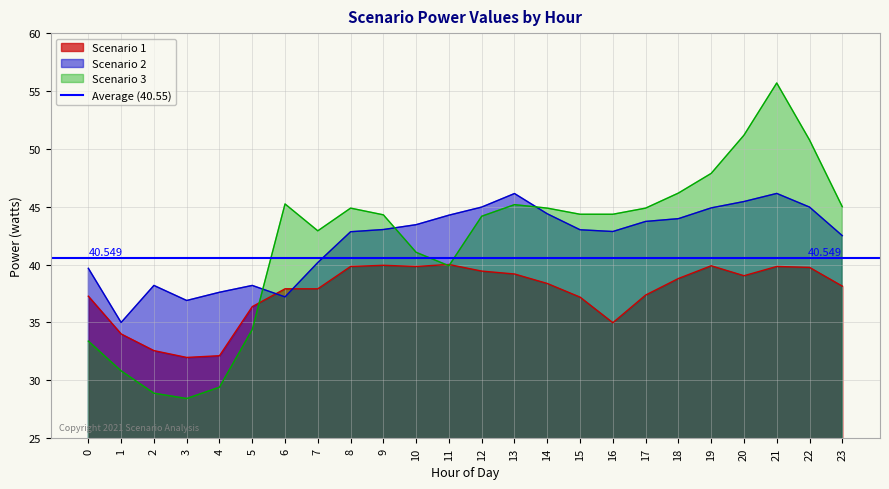

Which category has the lowest value across all series?

3